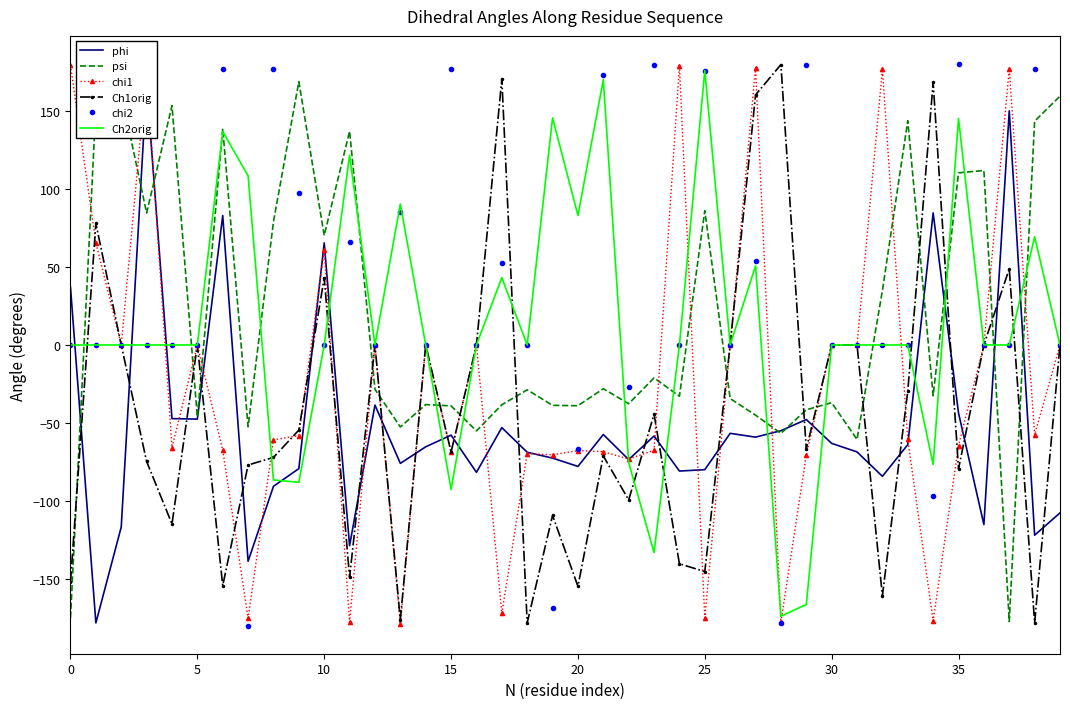

What is the difference between the highest and lowest values at 39?

266.7